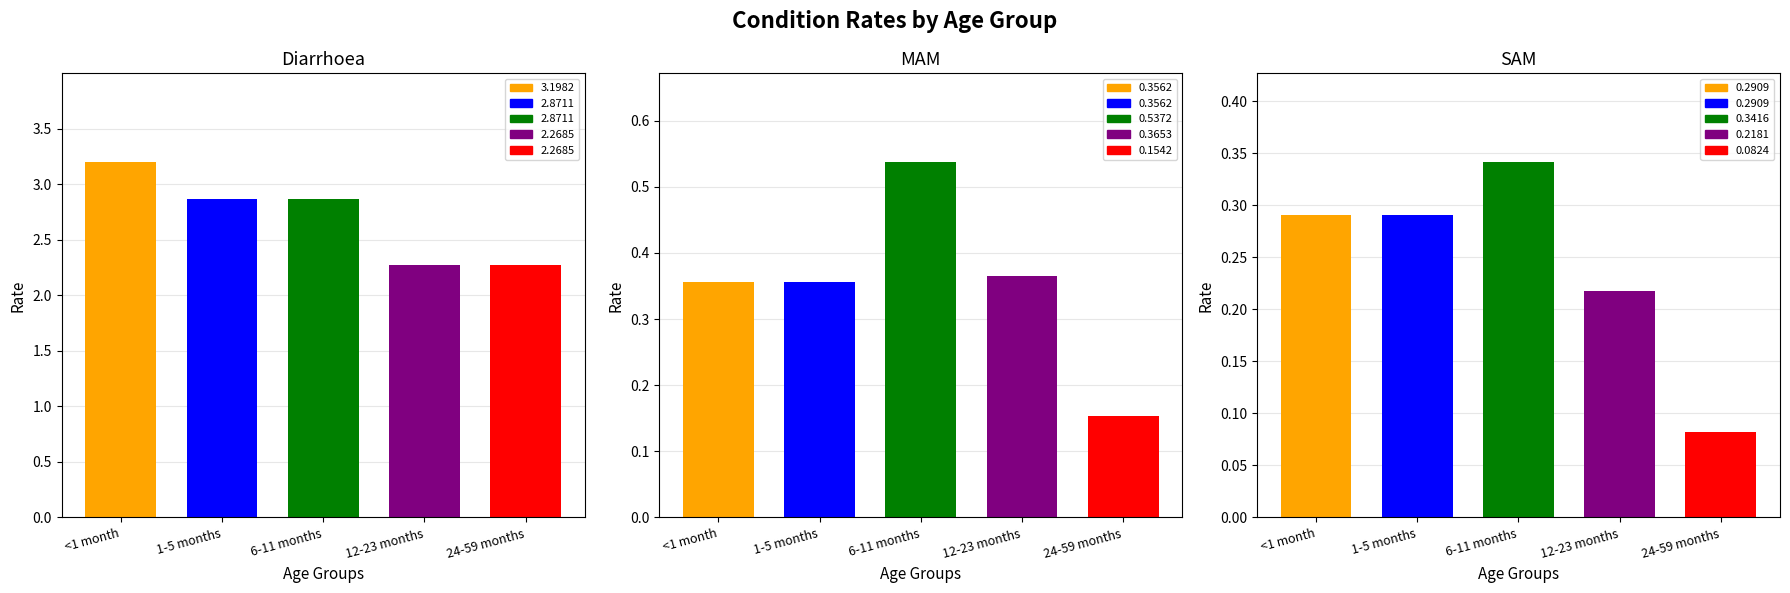

Reading right to left, extract all data points from this chart.

Diarrhoea: 24-59 months=2.3	12-23 months=2.3	6-11 months=2.9	1-5 months=2.9	<1 month=3.2
MAM: 24-59 months=0.2	12-23 months=0.4	6-11 months=0.5	1-5 months=0.4	<1 month=0.4
SAM: 24-59 months=0.1	12-23 months=0.2	6-11 months=0.3	1-5 months=0.3	<1 month=0.3